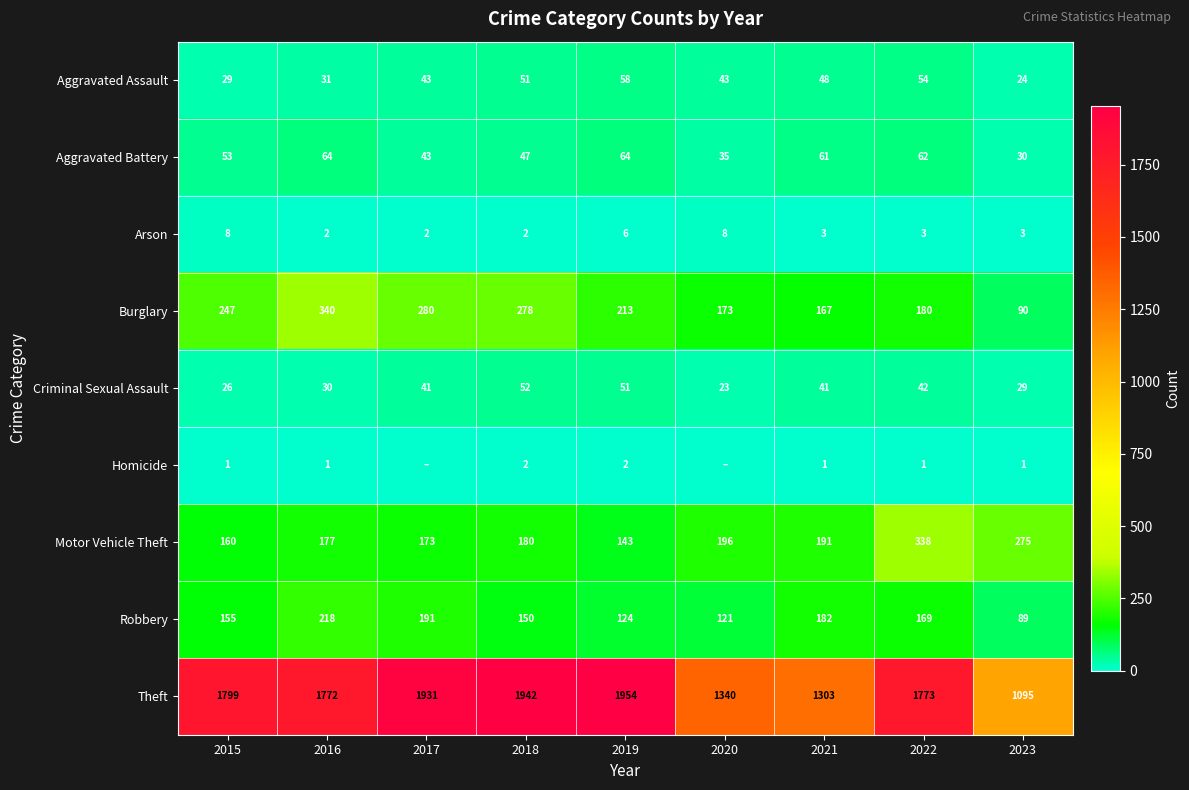

How many categories are shown in the chart?

9